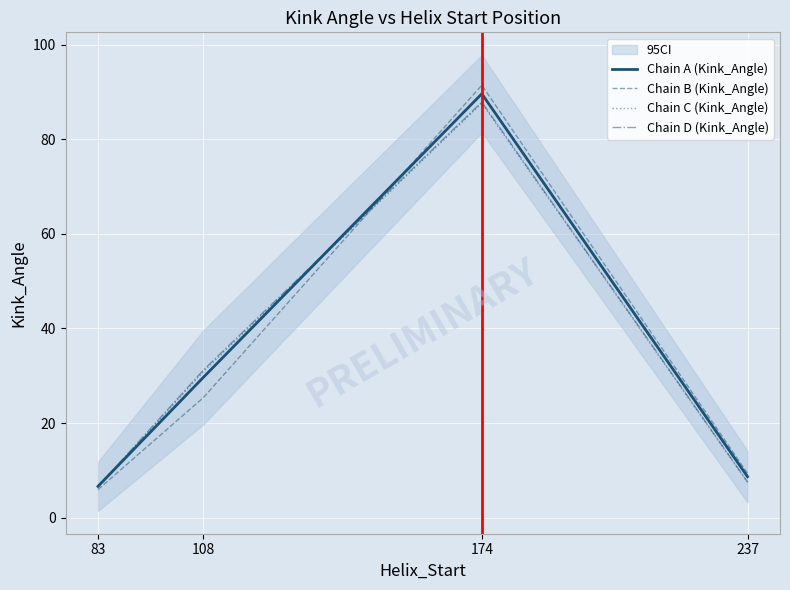

Is the value of Chain D (Kink_Angle) at 174 greater than the value of Chain C (Kink_Angle) at 108?

Yes